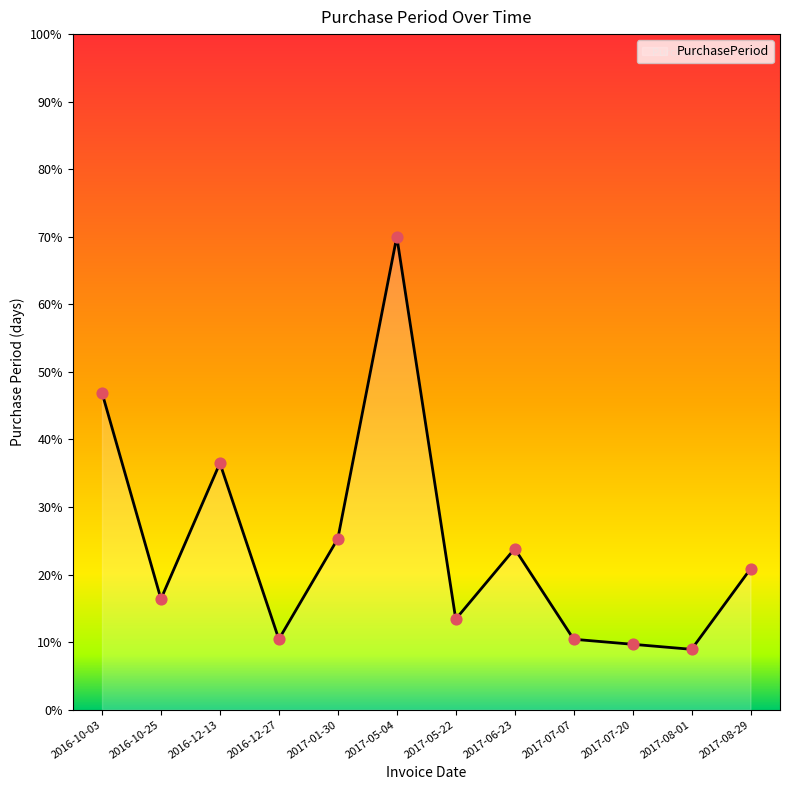

Approximately how many times larger is the value at 2017-05-04 compared to 2016-10-03?

1.5